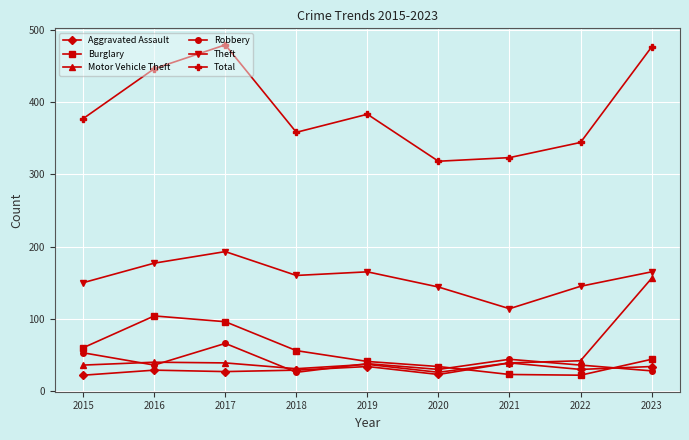

What is the spread (max minus min) of values at 2019?

349